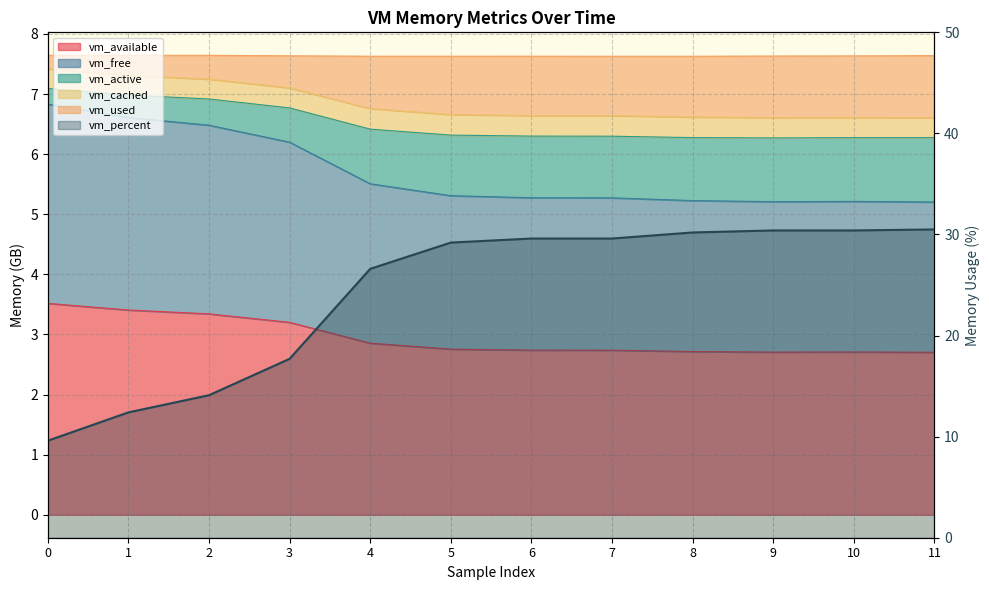

The chart shows a value of 17.7 at 3. True or false?

True